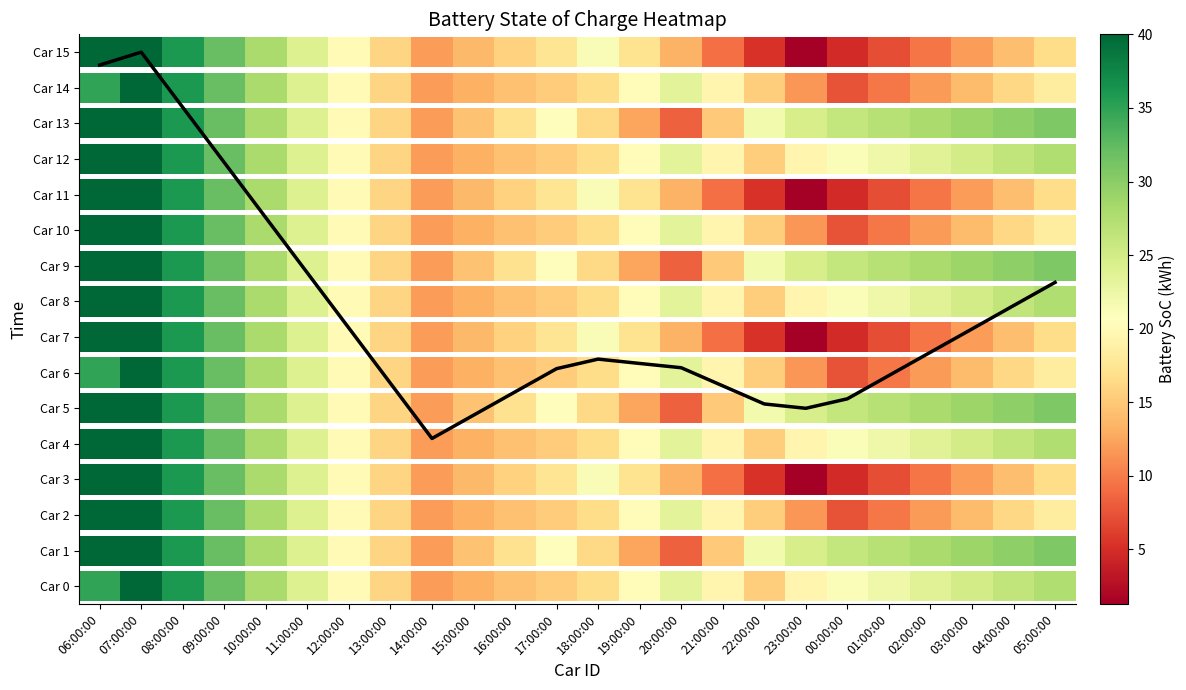

What is the minimum value shown in the chart?

4.2